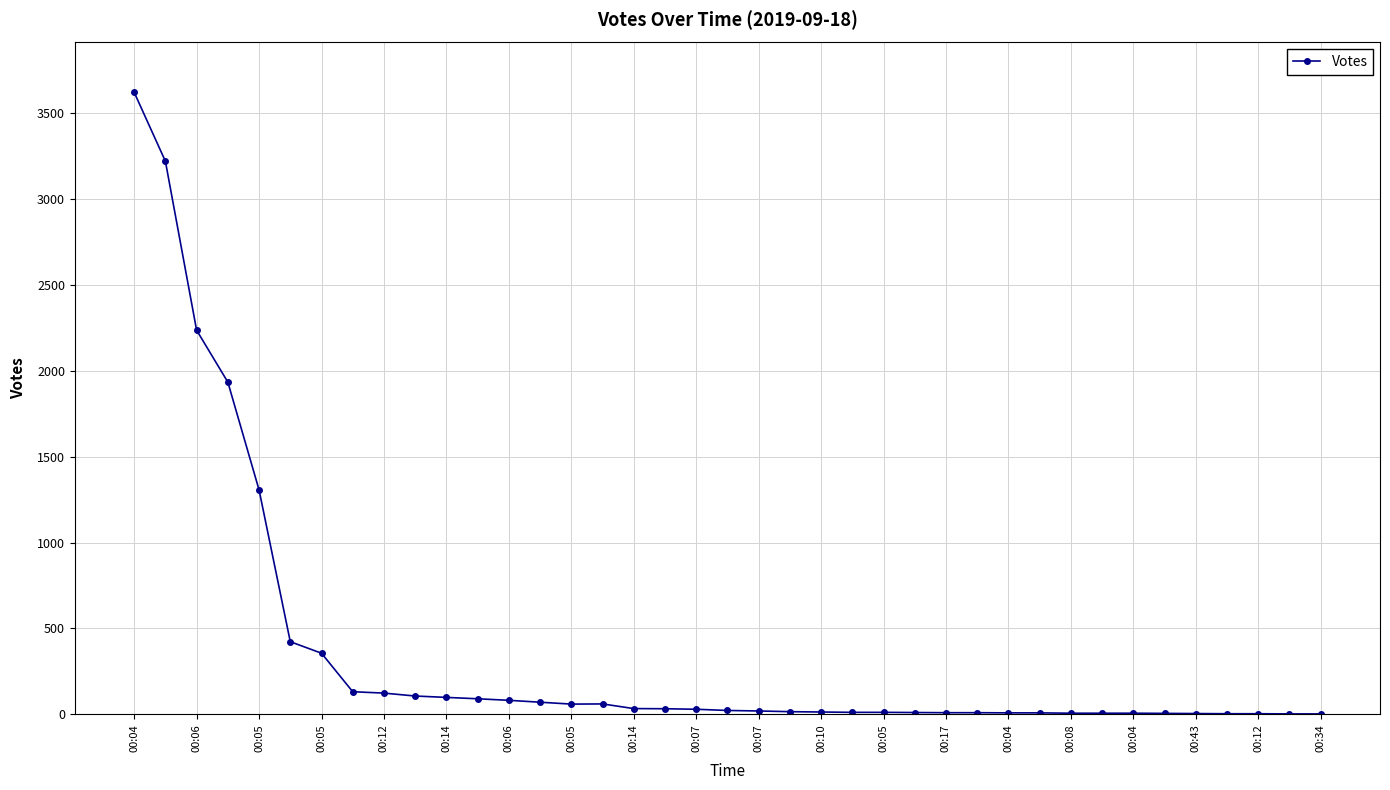

What is the greatest value displayed?

3619